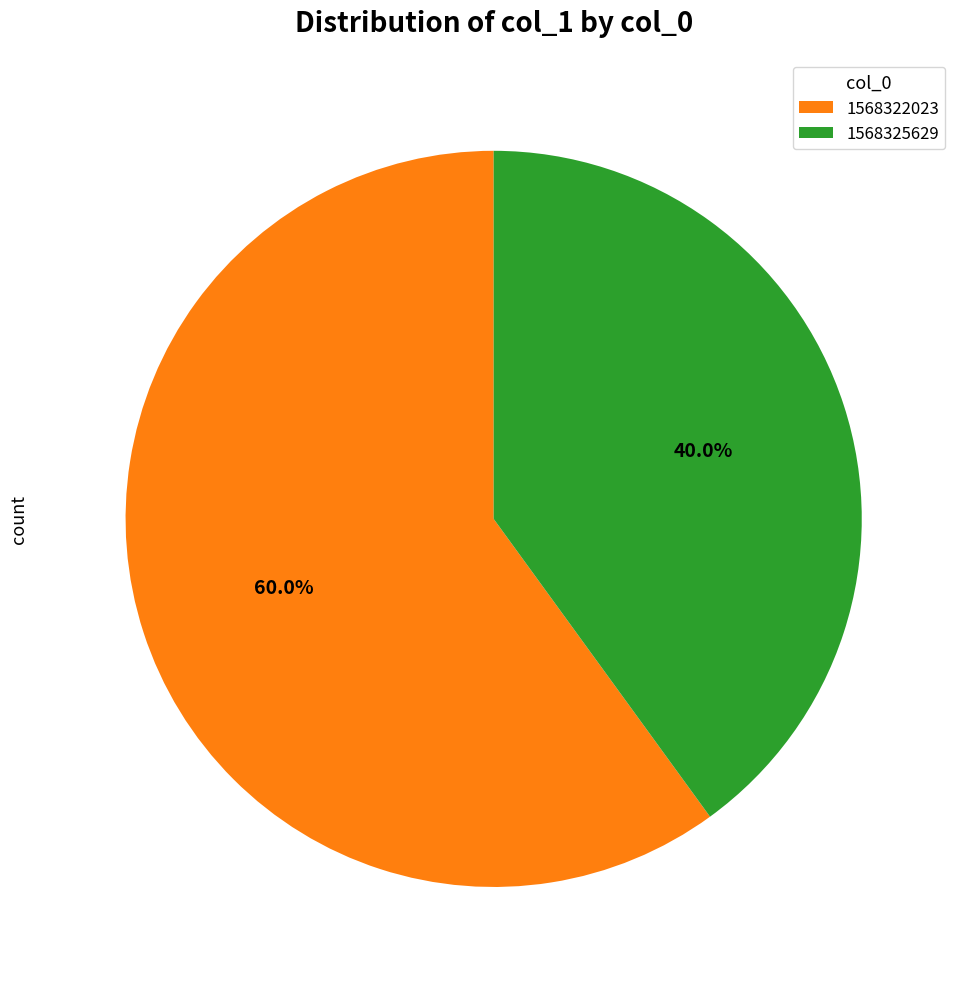

Which category has the smallest portion of the pie?

1568325629